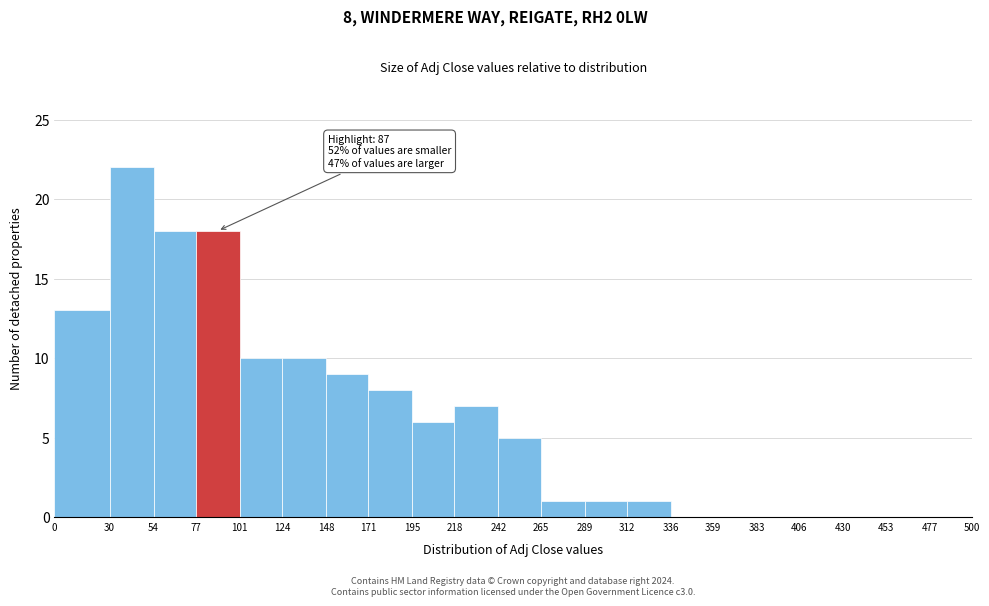

Over which range of the x-axis is the bar tallest?

30 to 54